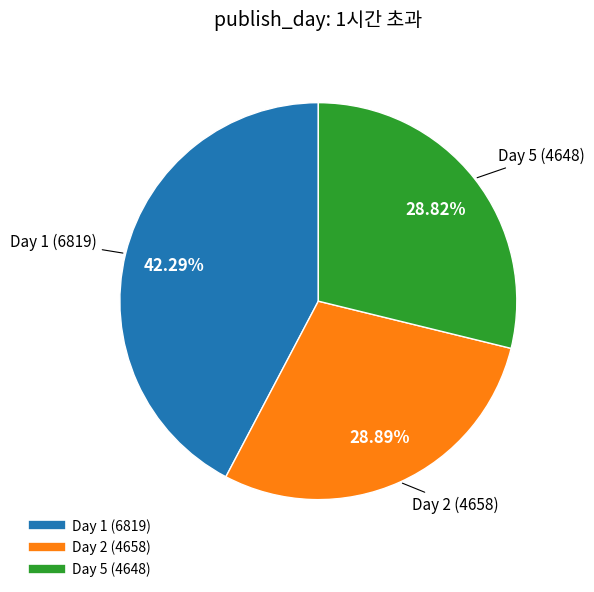

Count the number of slices in the pie.

3